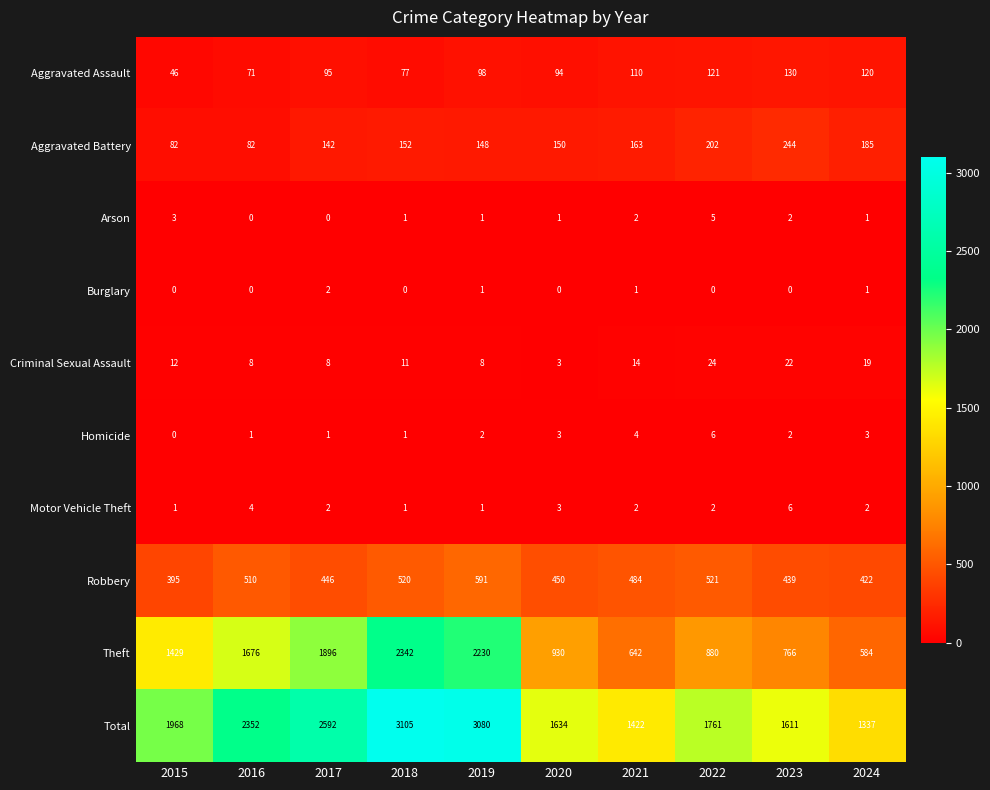

Which category has the lowest value in the Homicide series?

2015